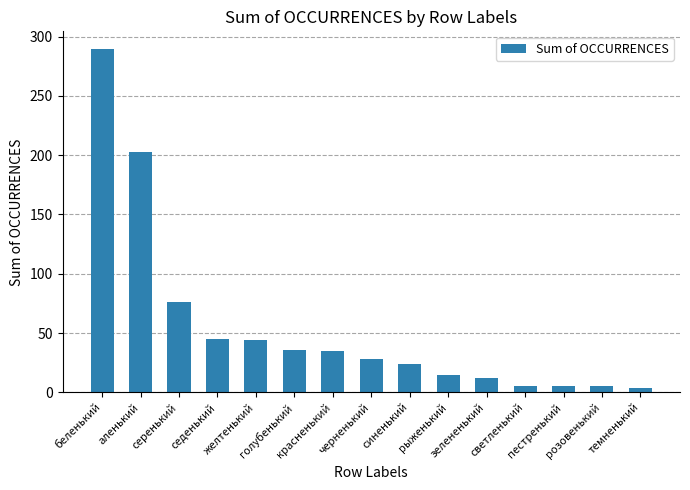

What is the difference between the maximum and minimum values?

286